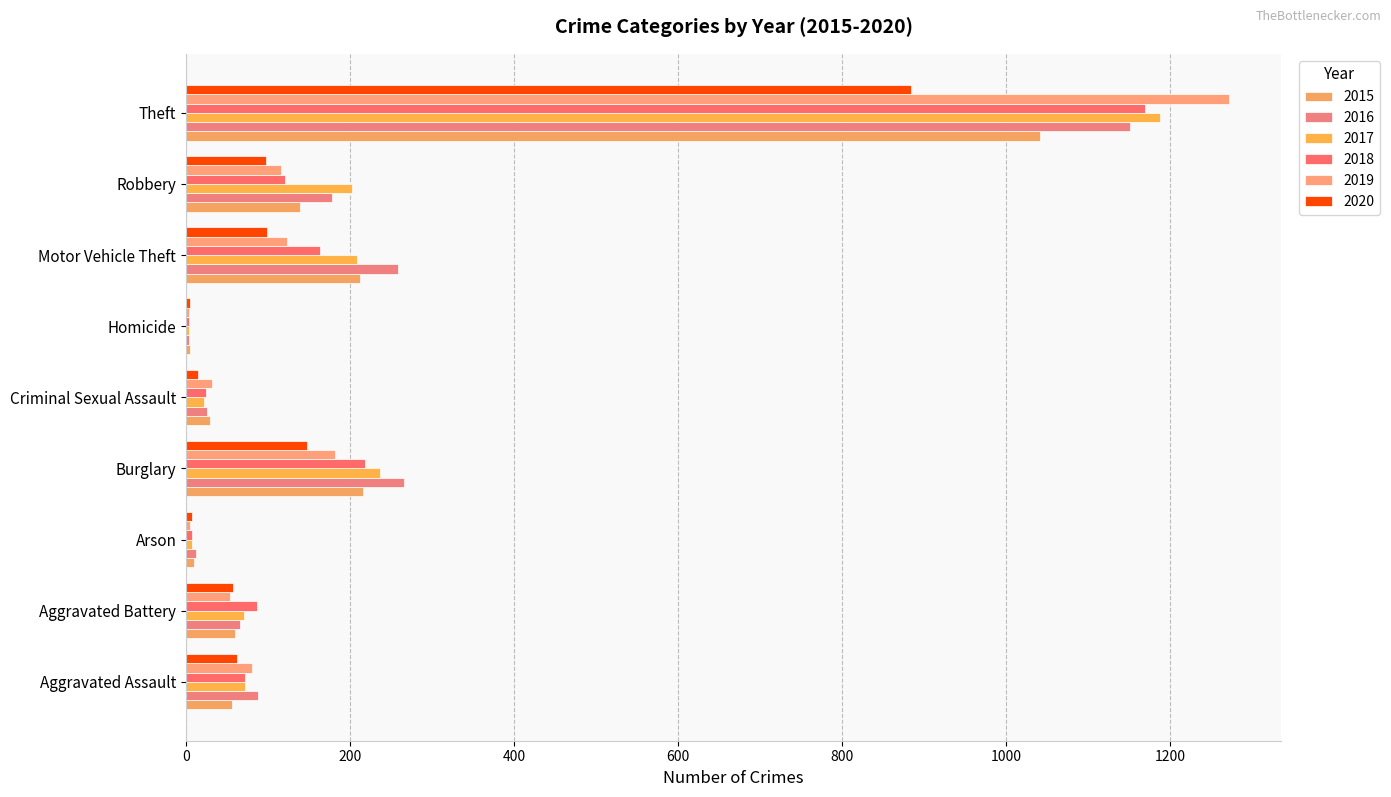

What is the label of the 1st bar from the right?

Theft